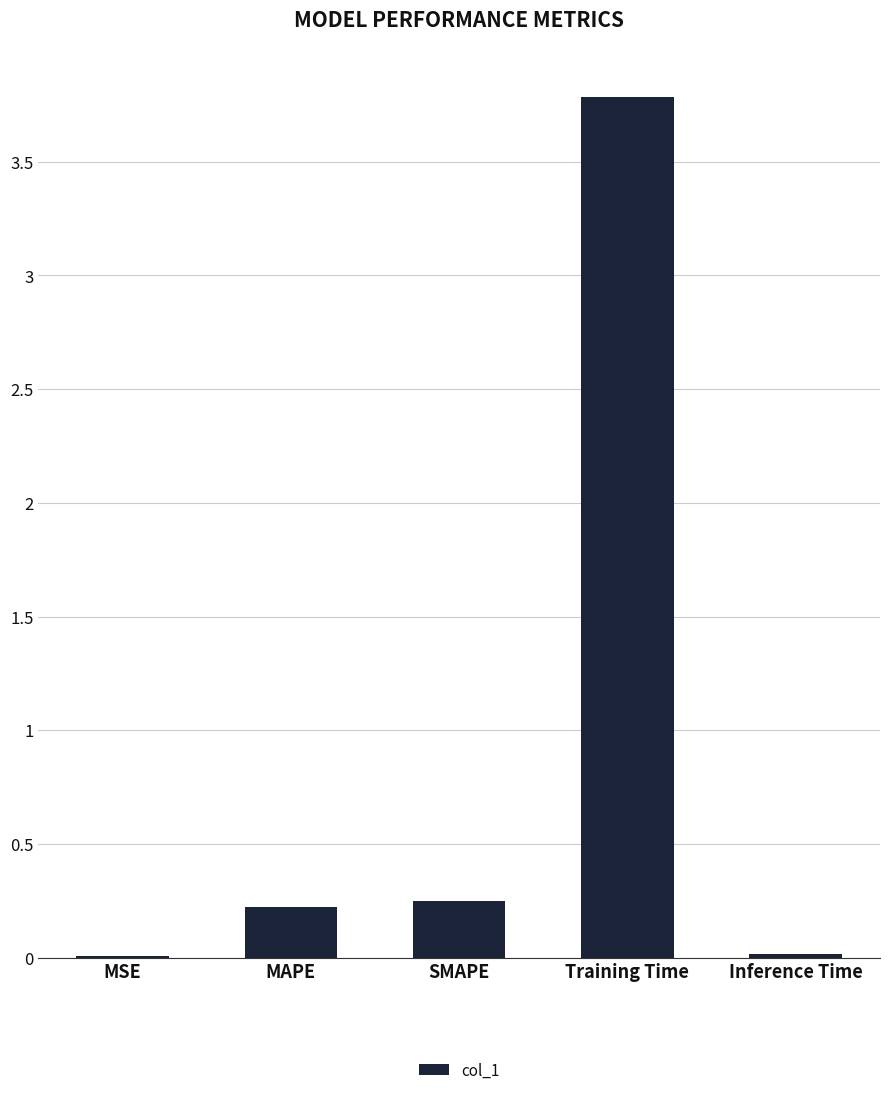

What is the sum of the values at Training Time and MSE?

3.8